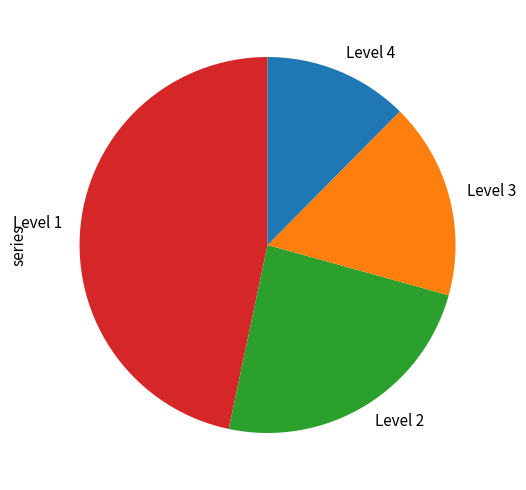

The Level 3 slice represents 17% of the pie. True or false?

True